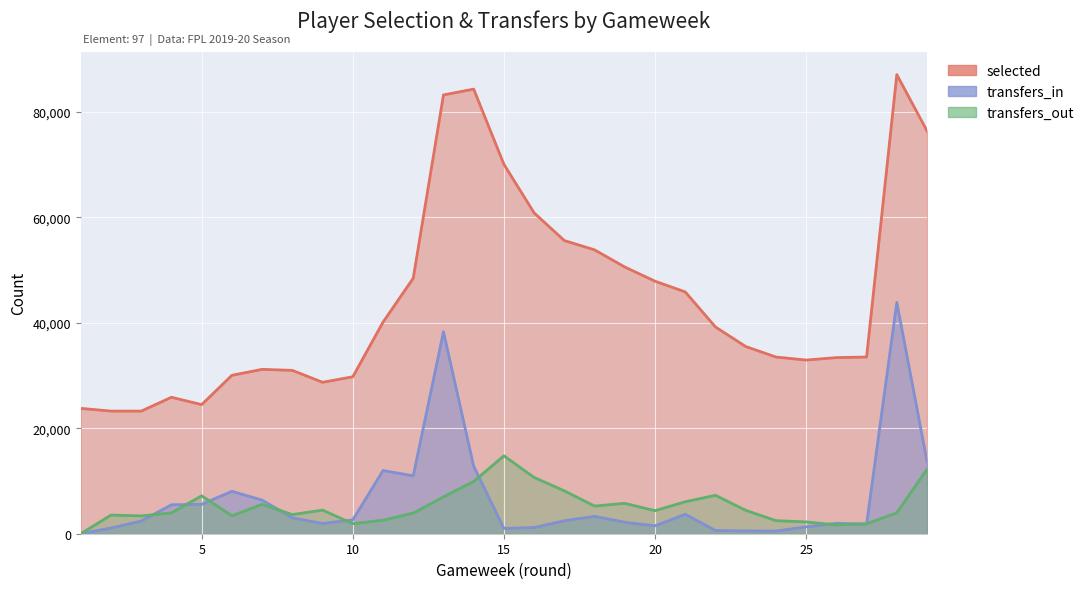

Does the chart display data point markers on the line(s)?

No